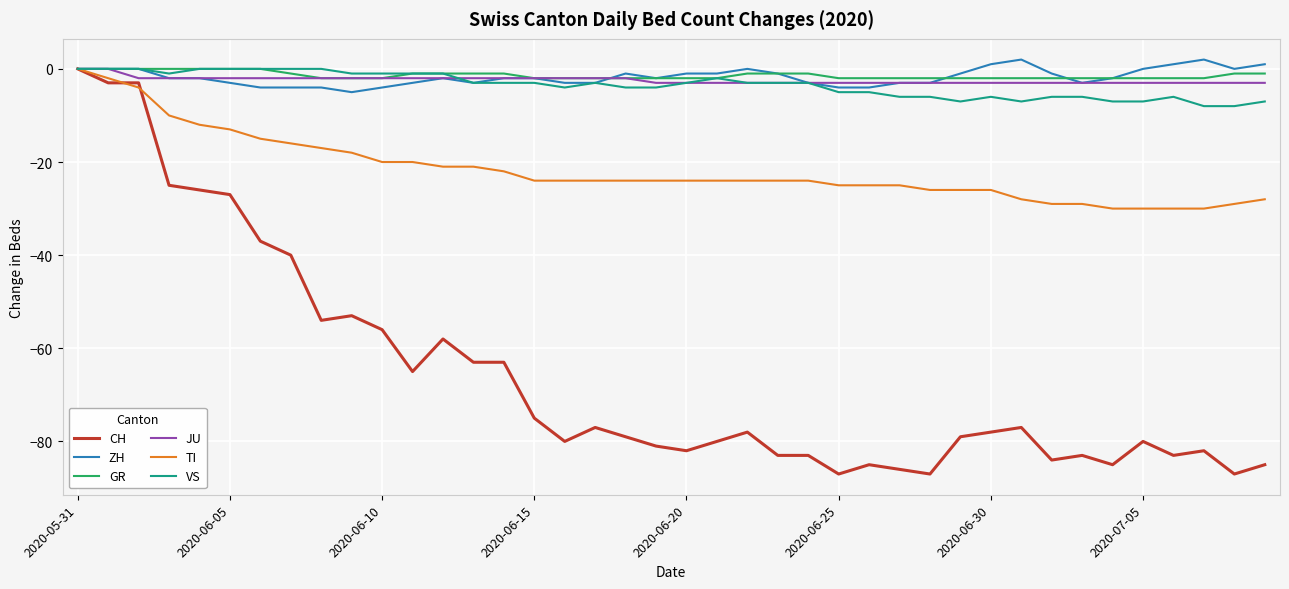

What is the minimum value shown in the chart?

-87